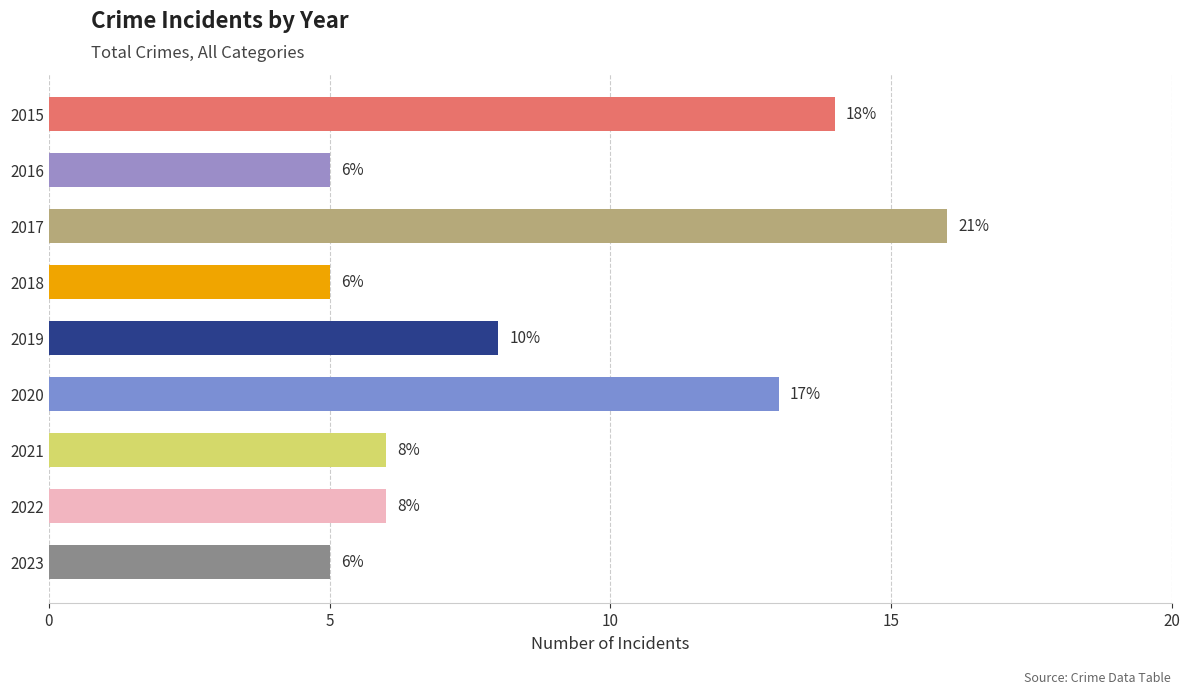

Which has a higher value, 2018 or 2020?

2020